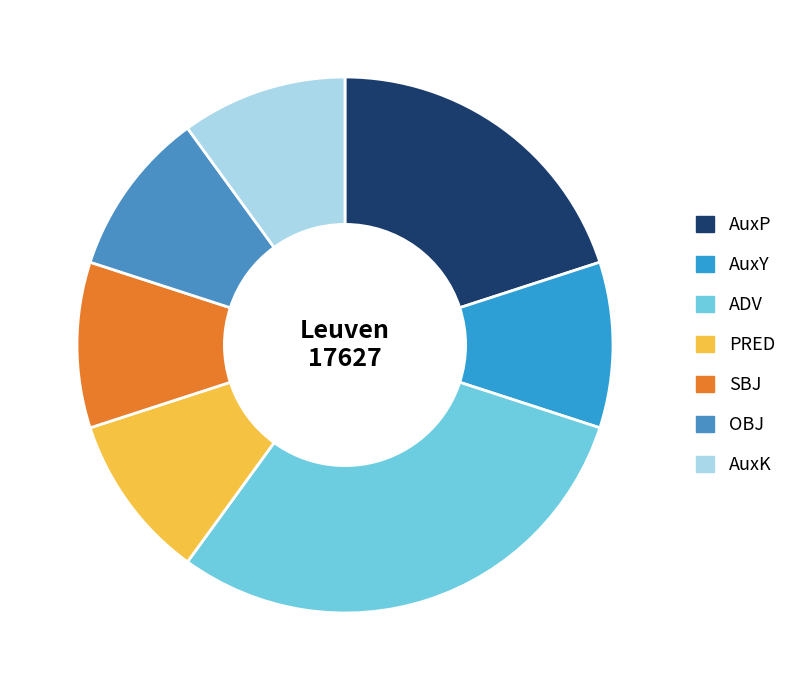

Is it true that AuxP is 6% of the pie?

False